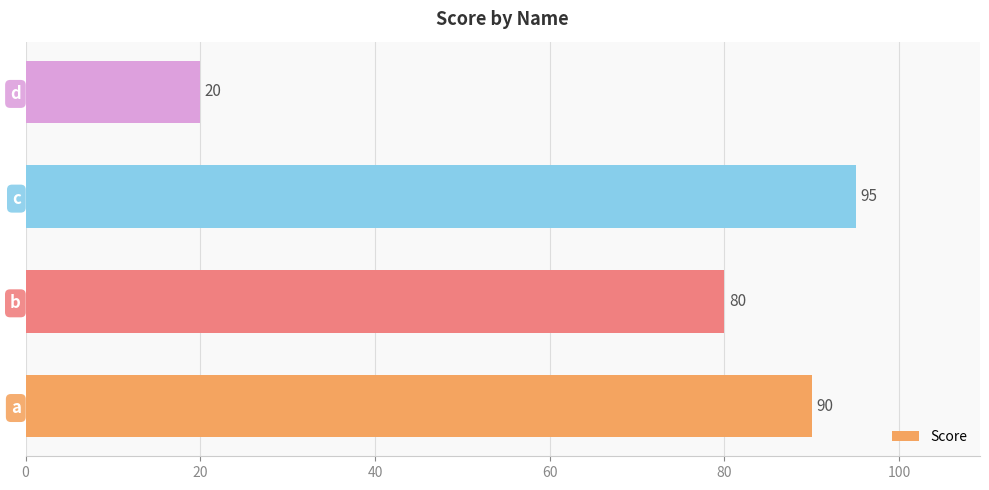

What is the maximum value shown in the chart?

95